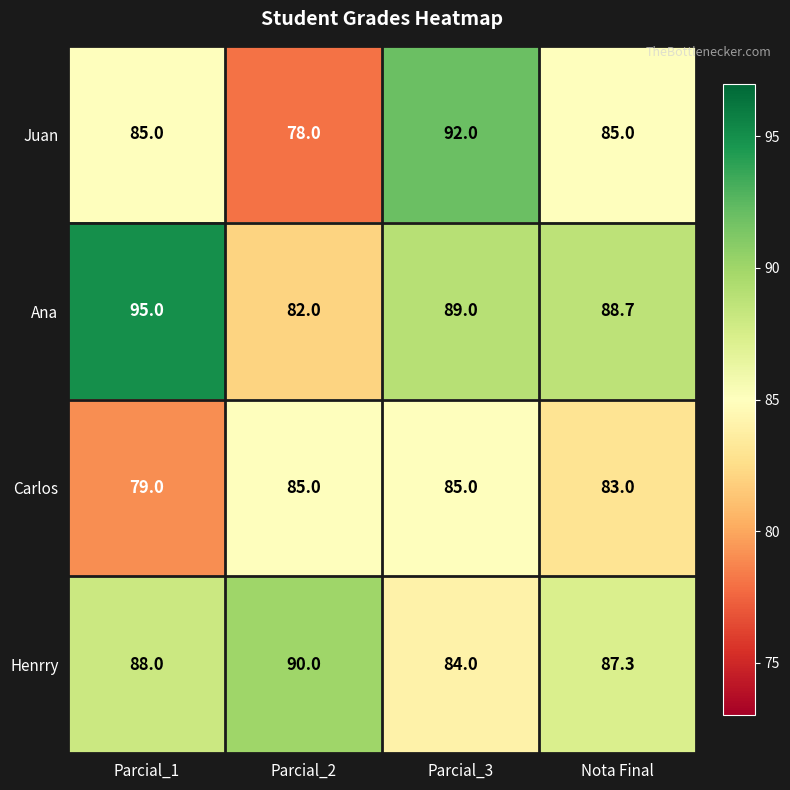

What is the spread (max minus min) of values at Parcial_2?

12.0